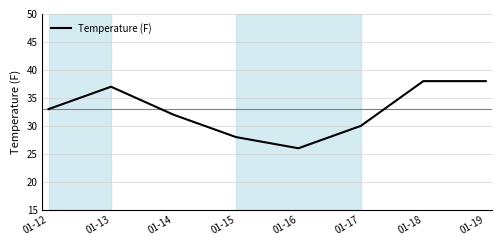

Read the value at 01-13, to the nearest 5.

35